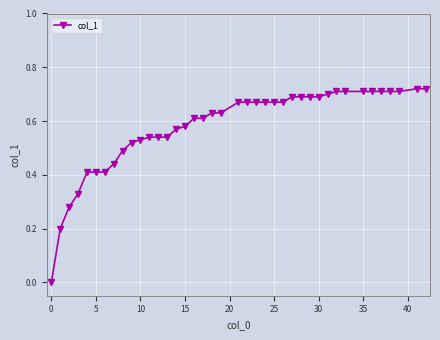

Count the values in the range 0 to 1.

40